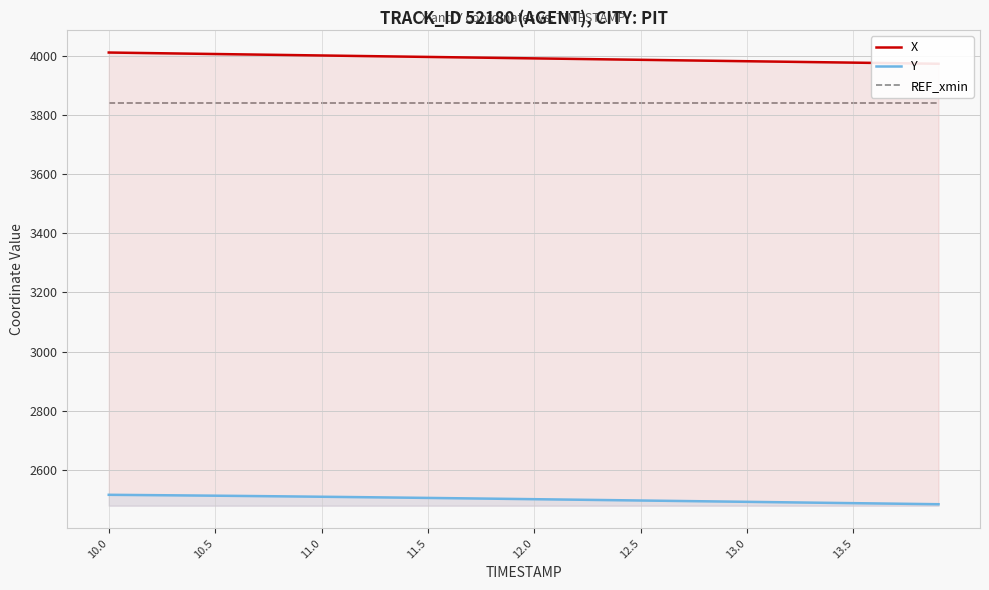

What is the lowest value of the X series?

3972.9